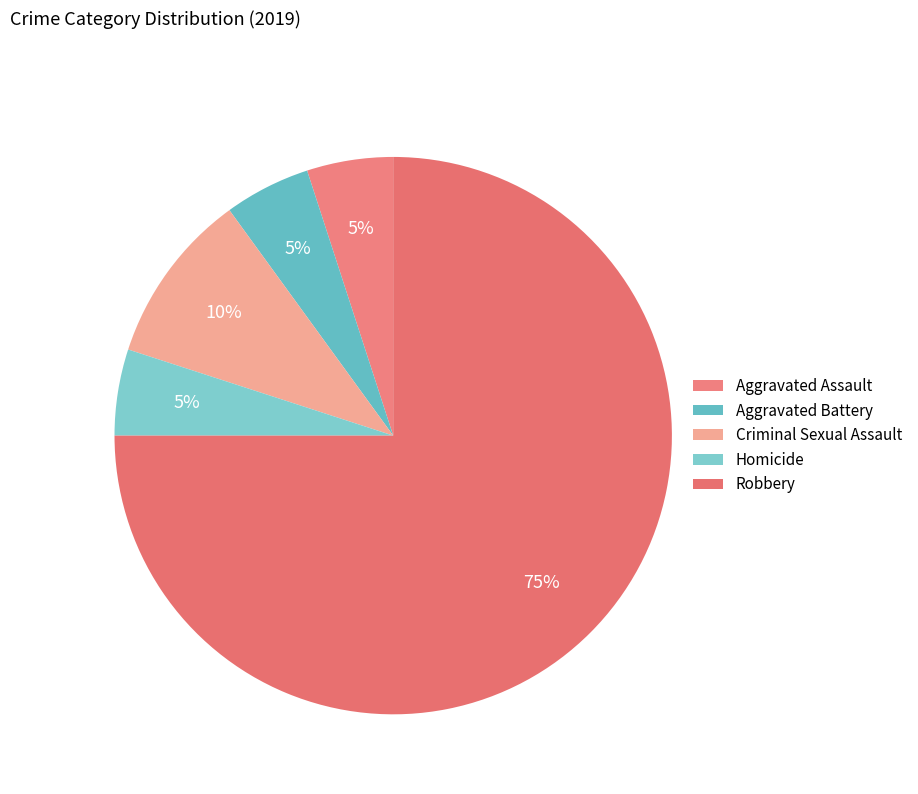

To the nearest percent, what is the difference between the largest and smallest slice percentages?

70%